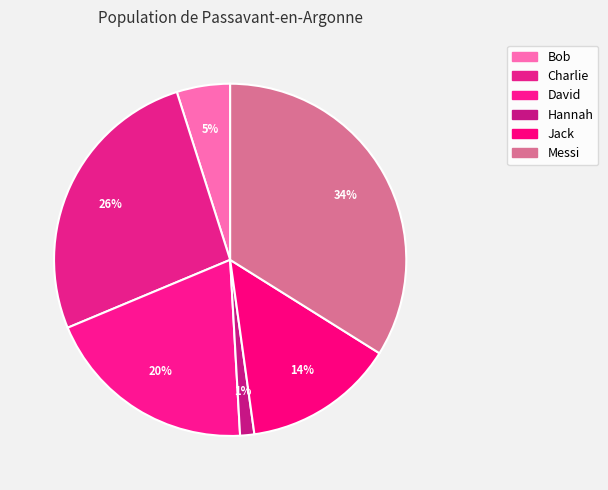

Is the sum of Messi and David greater than half?

Yes